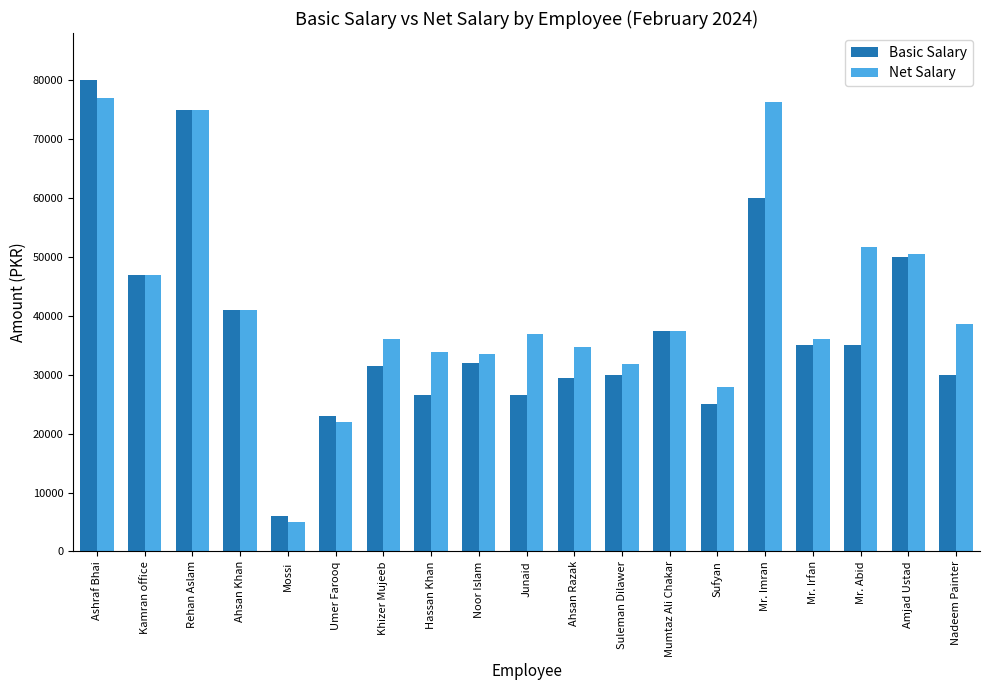

At which category does the chart reach its peak across all series?

Ashraf Bhai